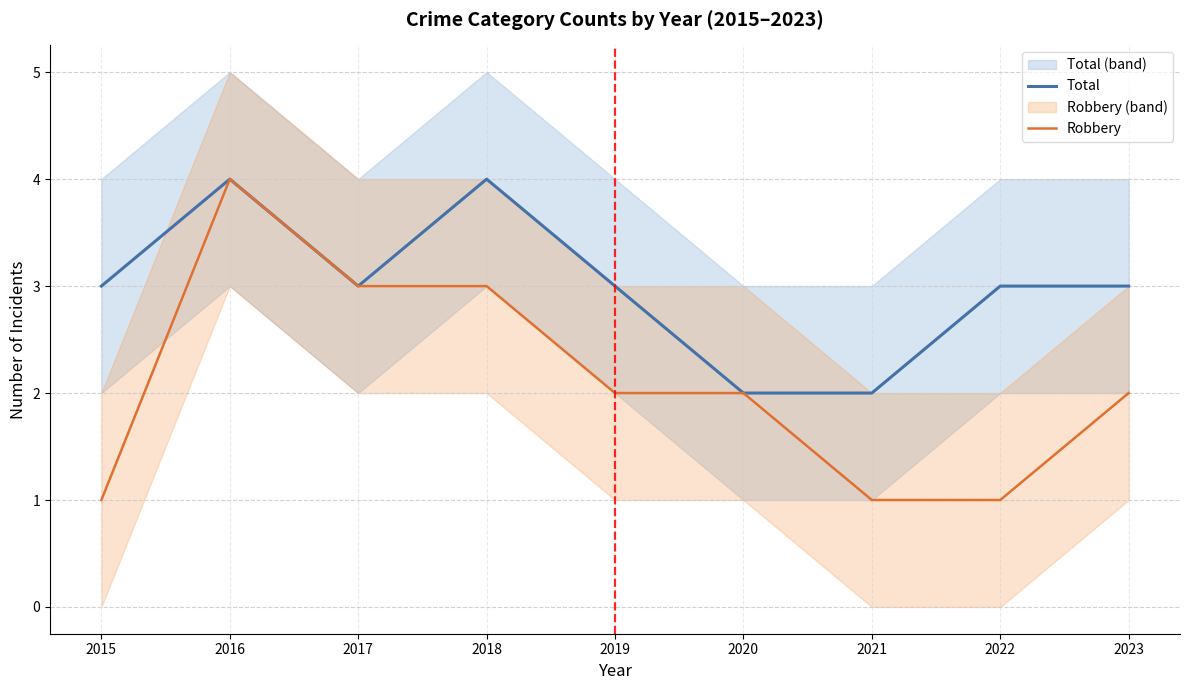

What are all the series names shown in the legend?

Total, Robbery